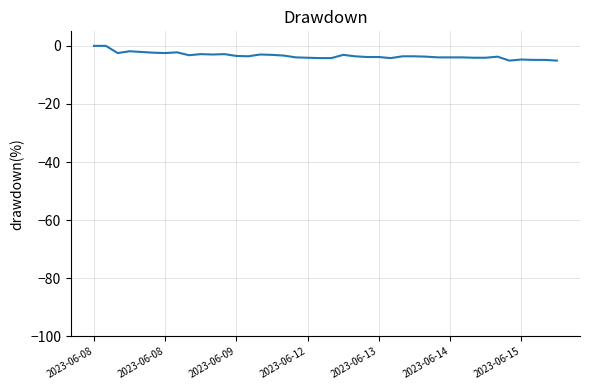

What is the smallest value displayed?

-5.1